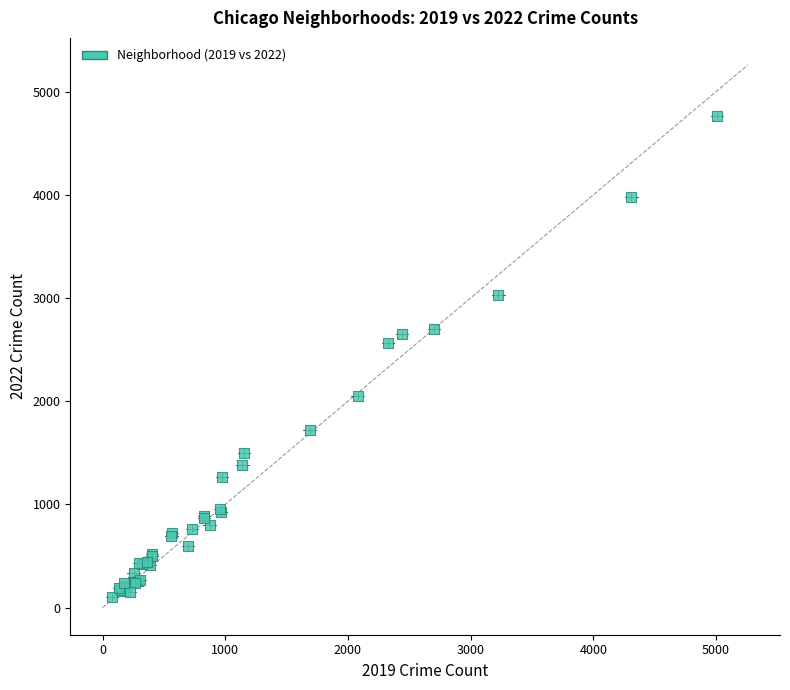

What Y value in the scatter plot is closest to 2430?

2566